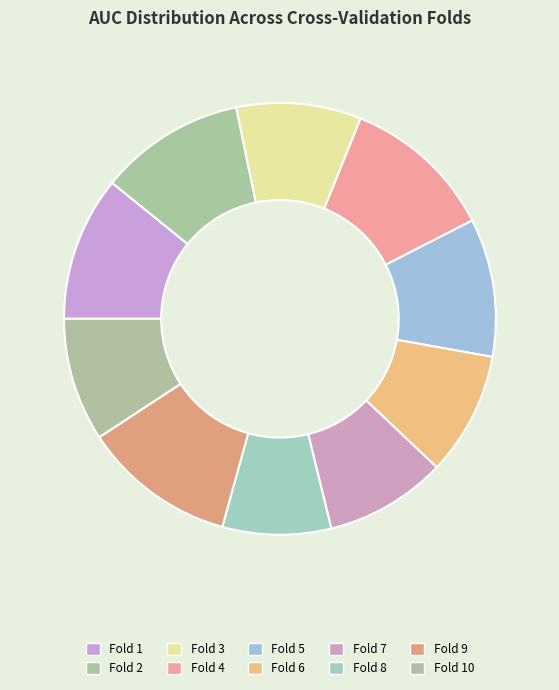

Is there any slice that represents more than half of the pie?

No